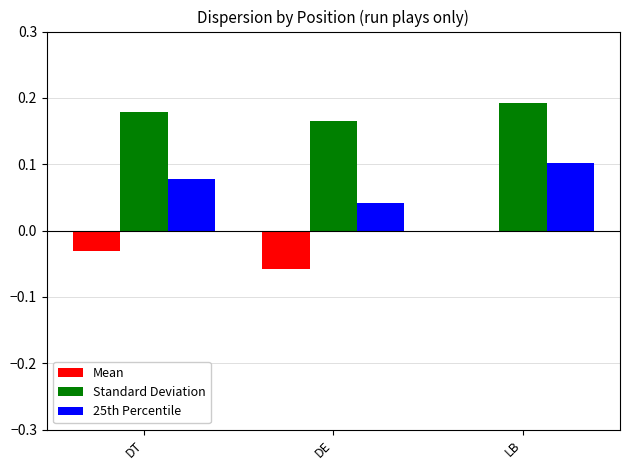

Are the bars horizontal?

No